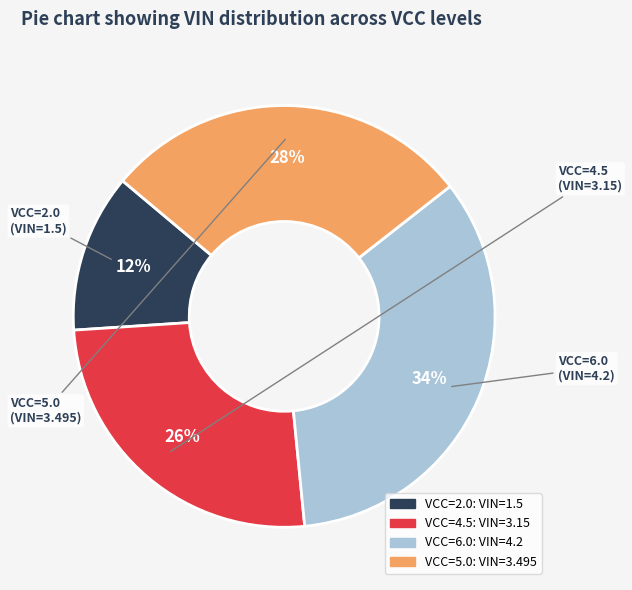

Is there any slice that represents more than half of the pie?

No